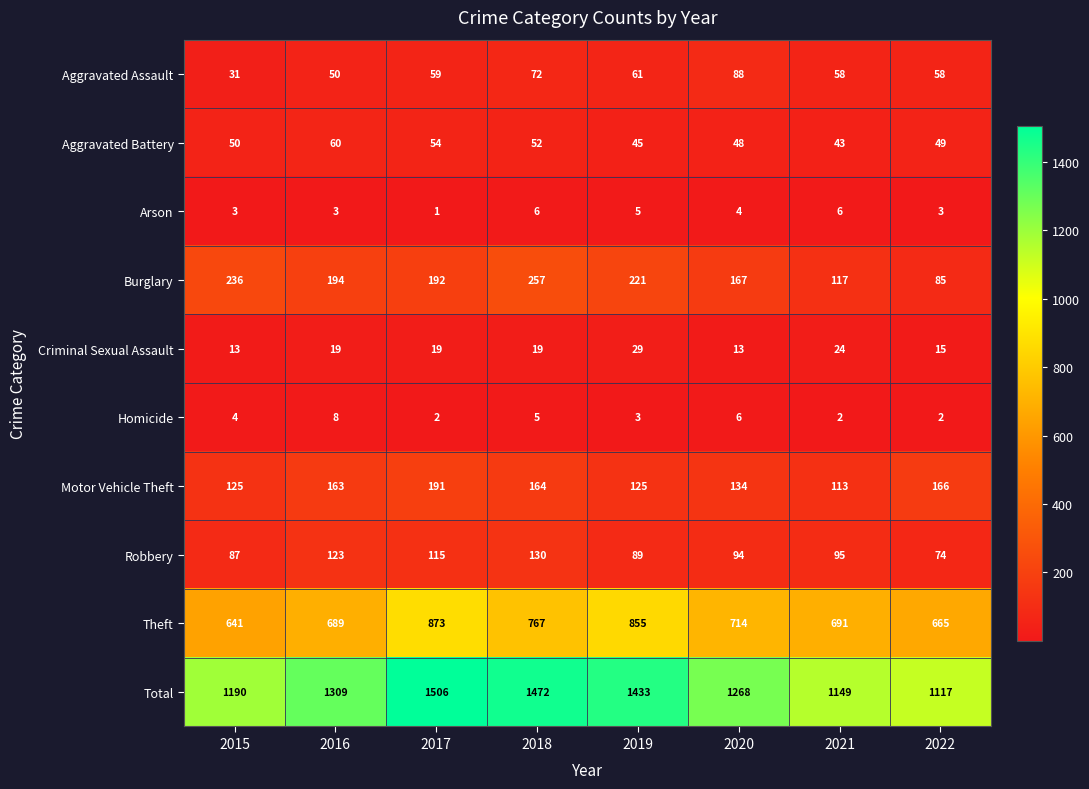

The value of Homicide at 2018 is 5. True or false?

True